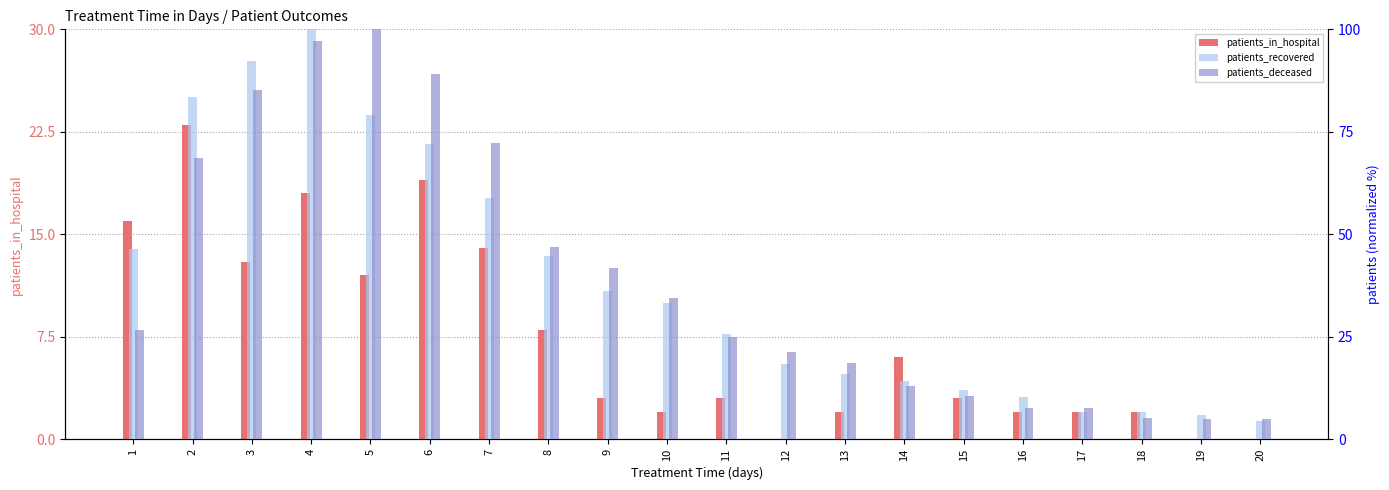

Rank the series at 19 from lowest to highest value.

patients_in_hospital, patients_deceased, patients_recovered